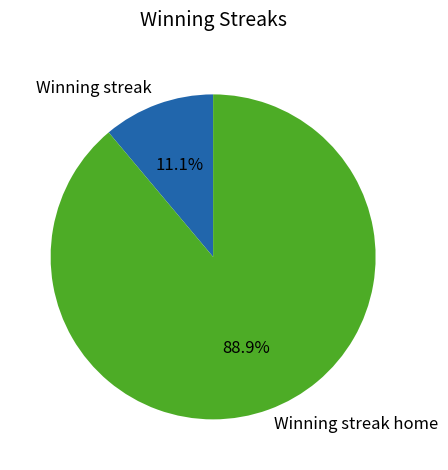

Count the number of slices in the pie.

2